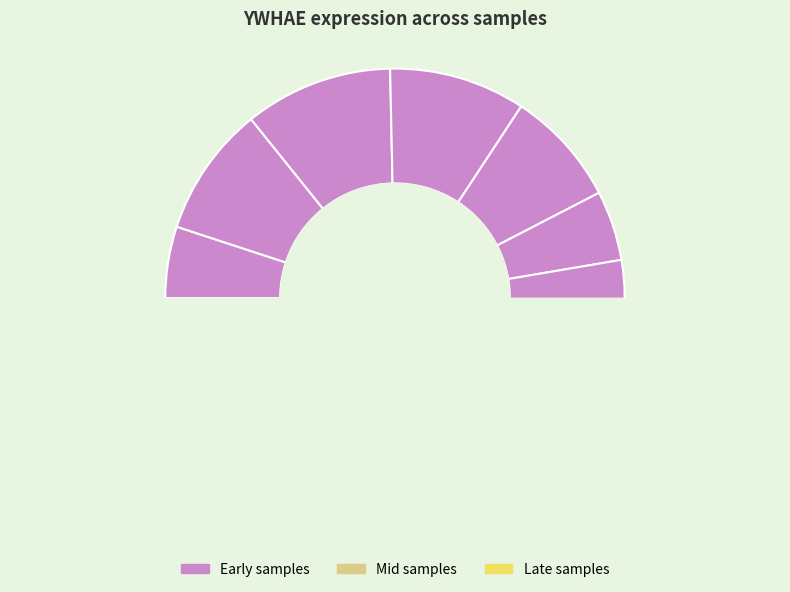

Does any single category account for the majority?

No